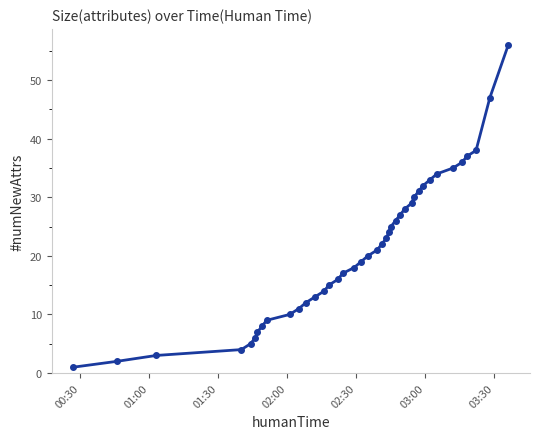

What is the average value?

21